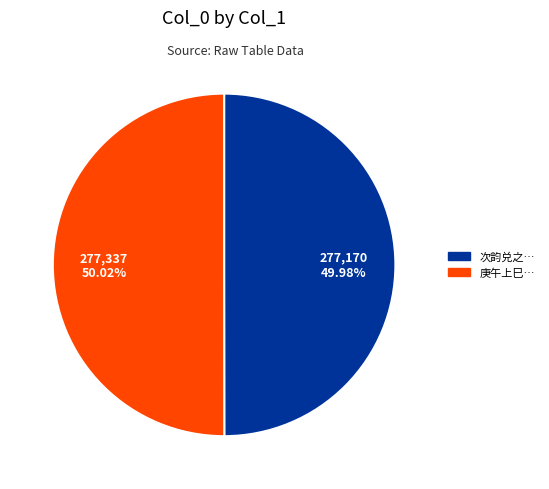

Is there any slice that represents more than half of the pie?

Yes